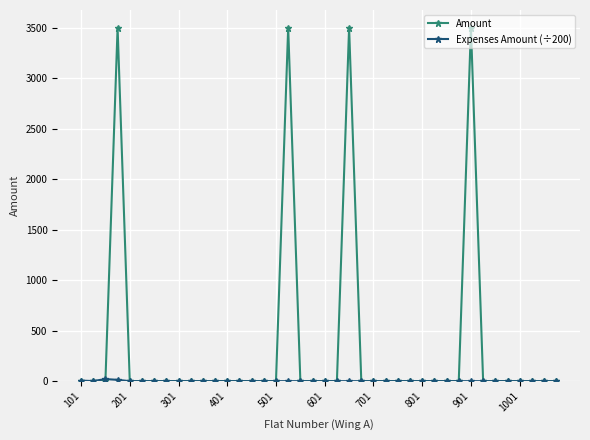

Which series has the largest range (max minus min)?

Amount